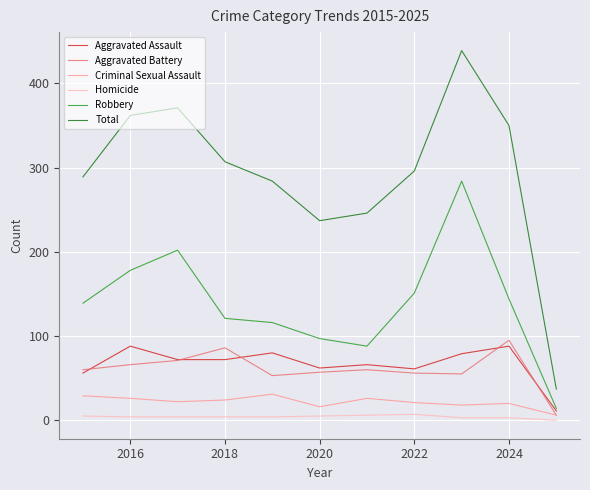

Count the number of categories in the chart.

11